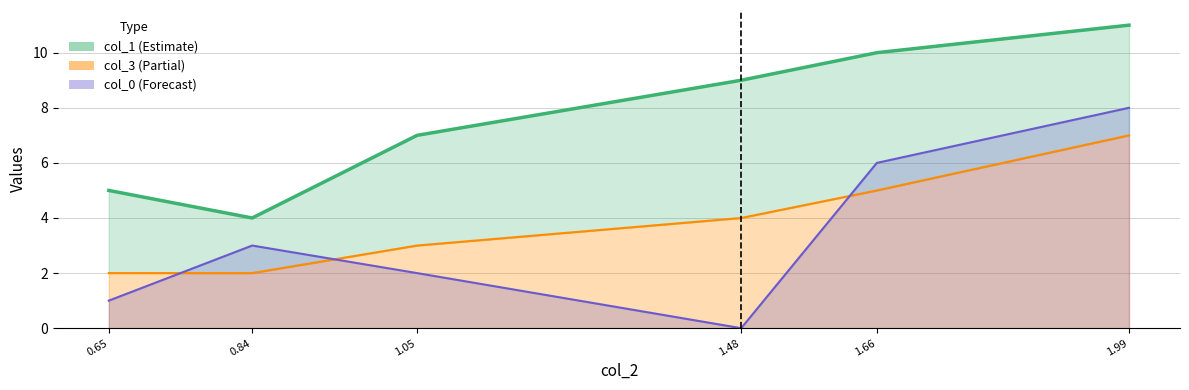

The col_0 series shows 2 at 0.65. True or false?

False